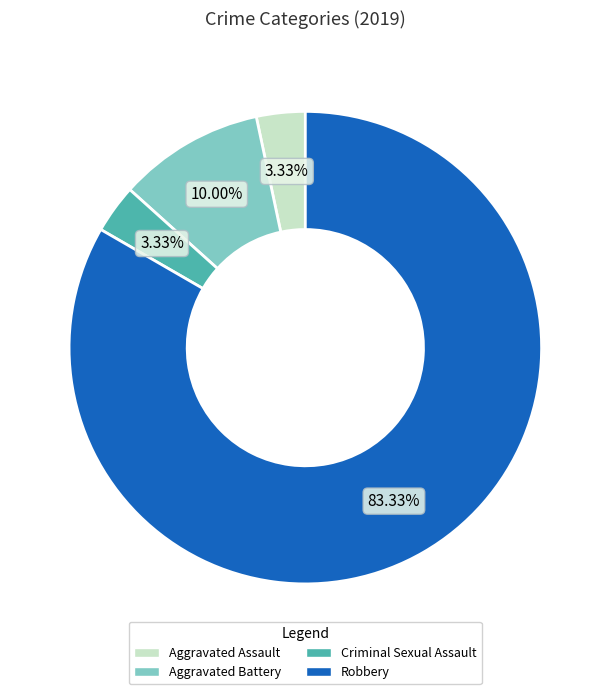

Which has a higher value, Robbery or Aggravated Battery?

Robbery